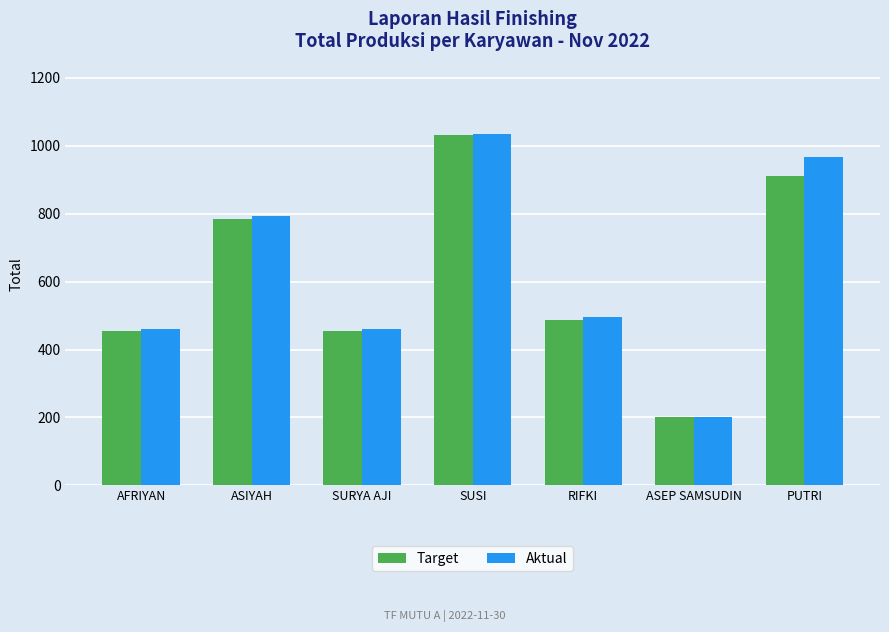

What are all the series names shown in the legend?

Target, Aktual